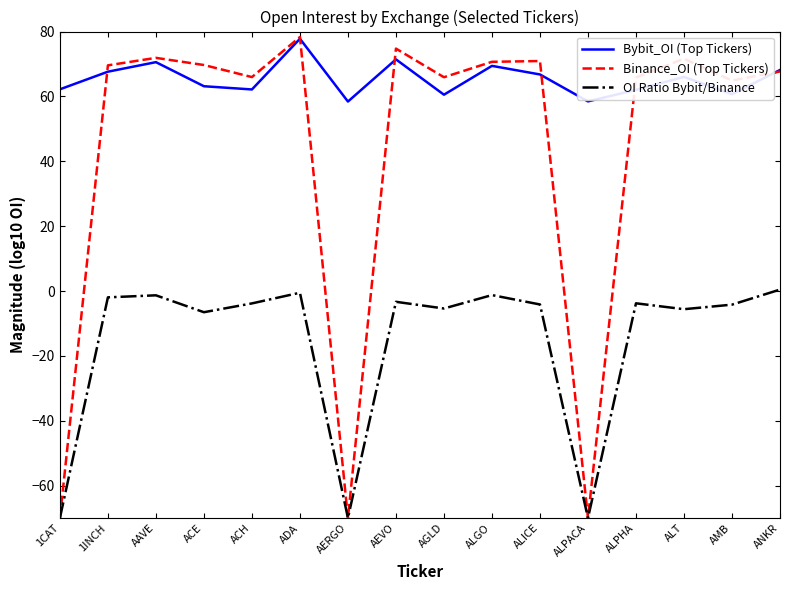

Is the value of Bybit_OI (Top Tickers) at ALPHA greater than the value of Binance_OI (Top Tickers) at ALPACA?

Yes